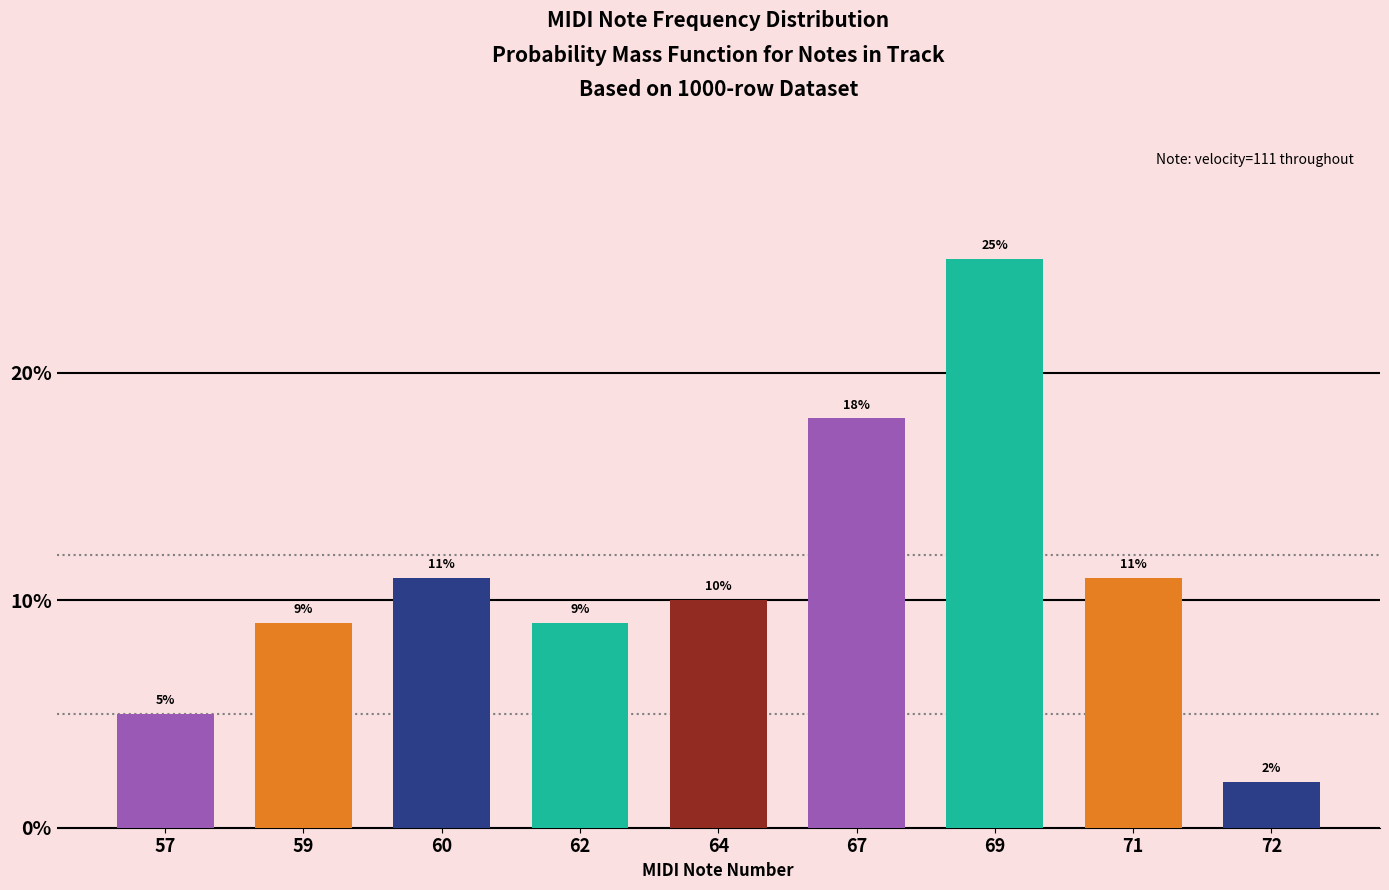

Reading right to left, what are all the values shown in this chart?

2	11	25	18	10	9	11	9	5